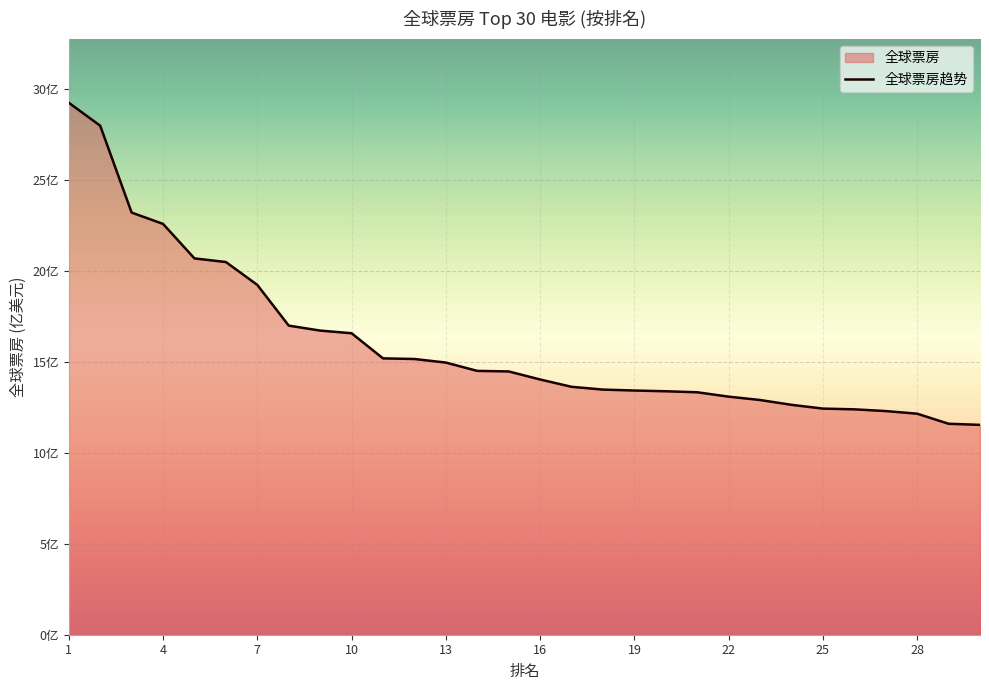

Does the chart display data point markers on the line(s)?

No